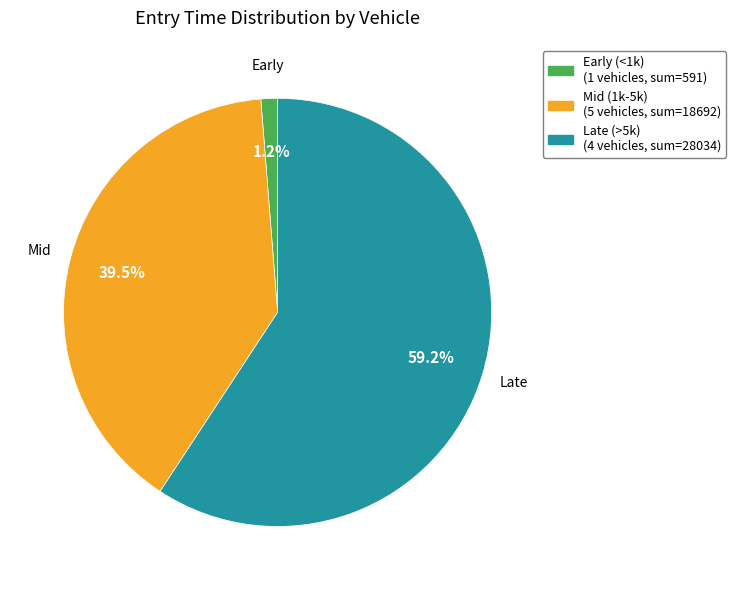

To the nearest percent, what is the average slice percentage?

33%